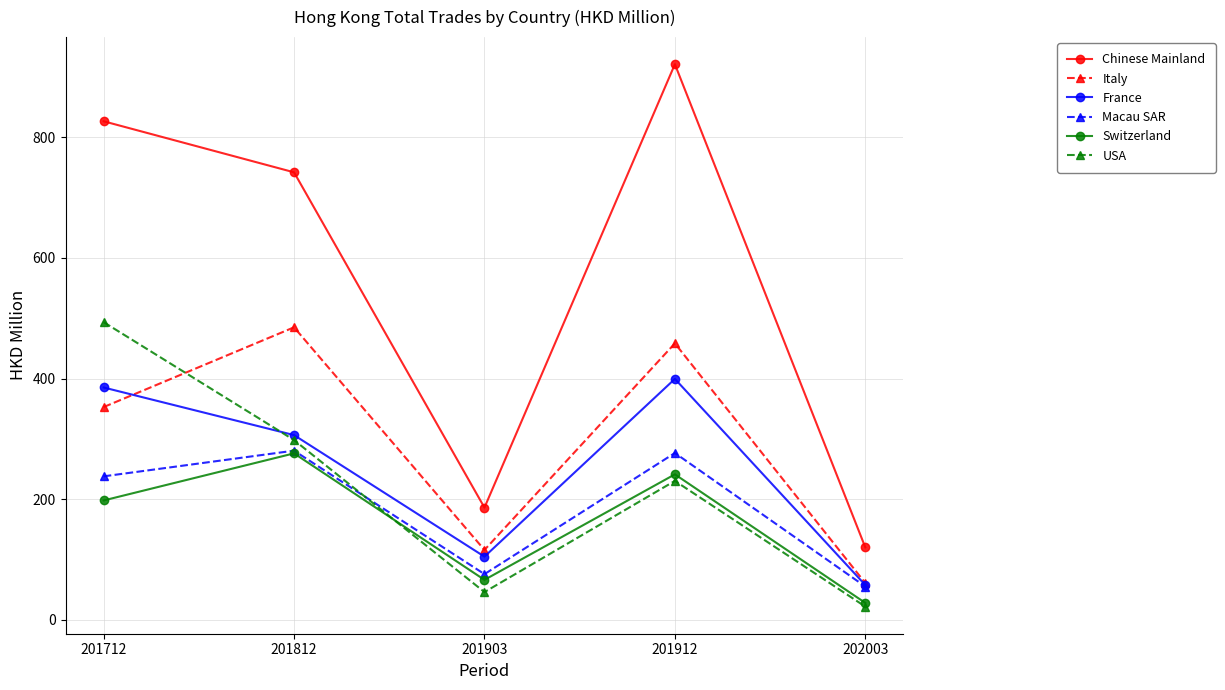

Is the value of Chinese Mainland at 201812 greater than the value of Macau SAR at 201812?

Yes